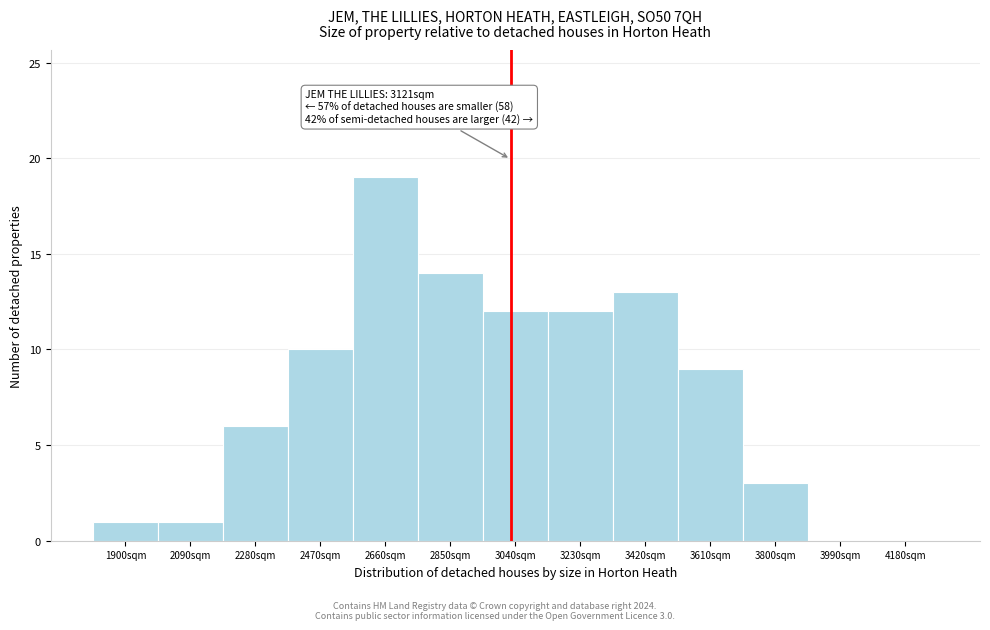

Reading right to left, extract all data points from this chart.

4180sqm=0	3990sqm=0	3800sqm=3	3610sqm=9	3420sqm=13	3230sqm=12	3040sqm=12	2850sqm=14	2660sqm=19	2470sqm=10	2280sqm=6	2090sqm=1	1900sqm=1